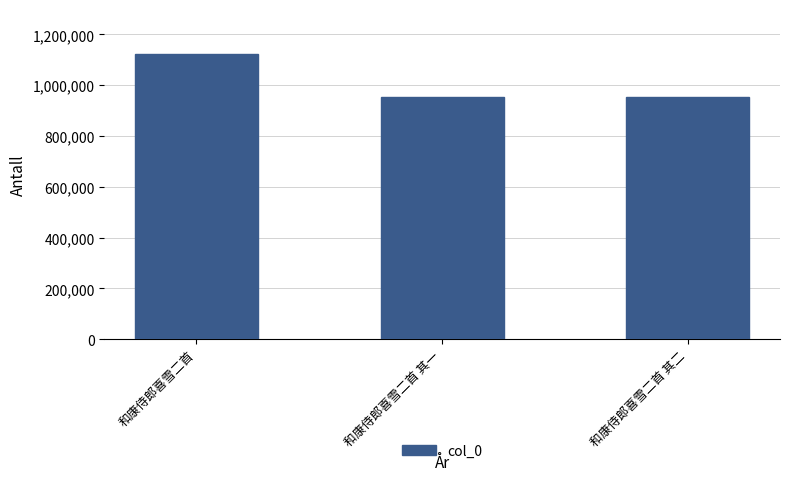

What is the difference between the maximum and minimum values?

169084